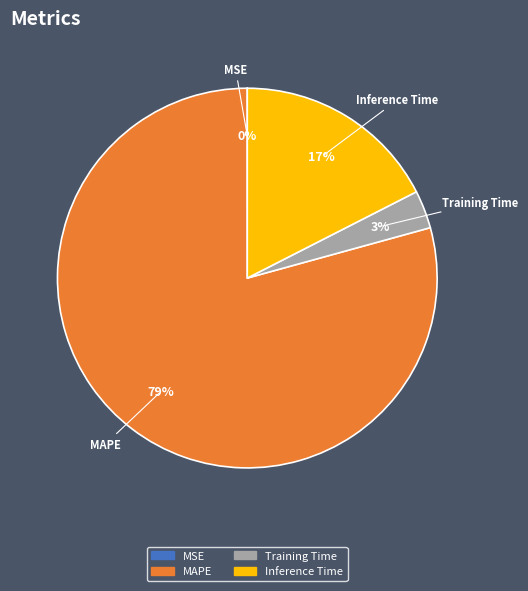

Is the sum of Training Time and MAPE greater than half?

Yes